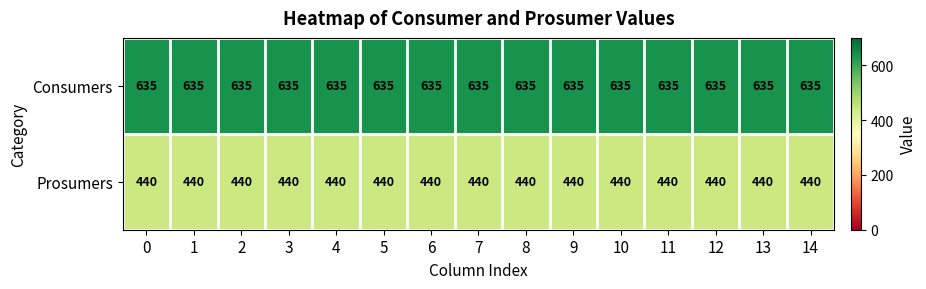

What is the spread (max minus min) of values at 0?

195